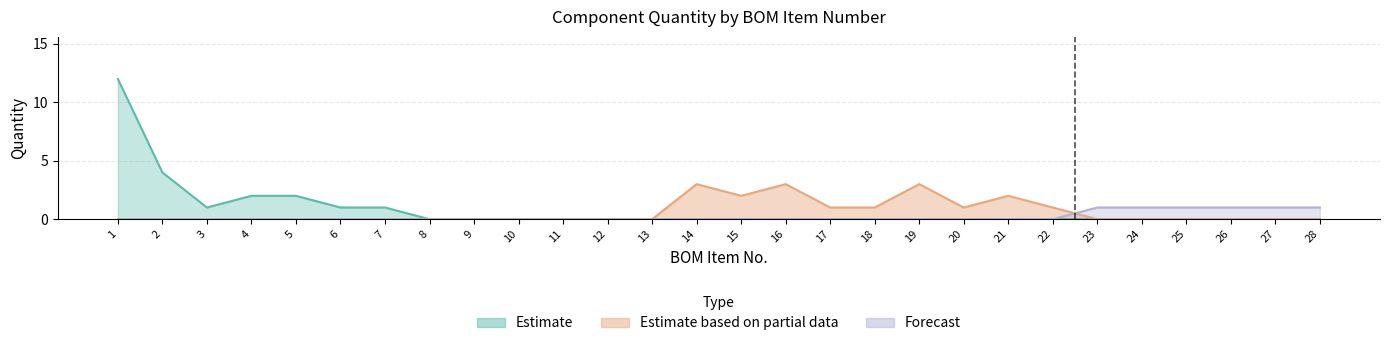

Rank the series by their average value, from highest to lowest.

Estimate, Estimate based on partial data, Forecast